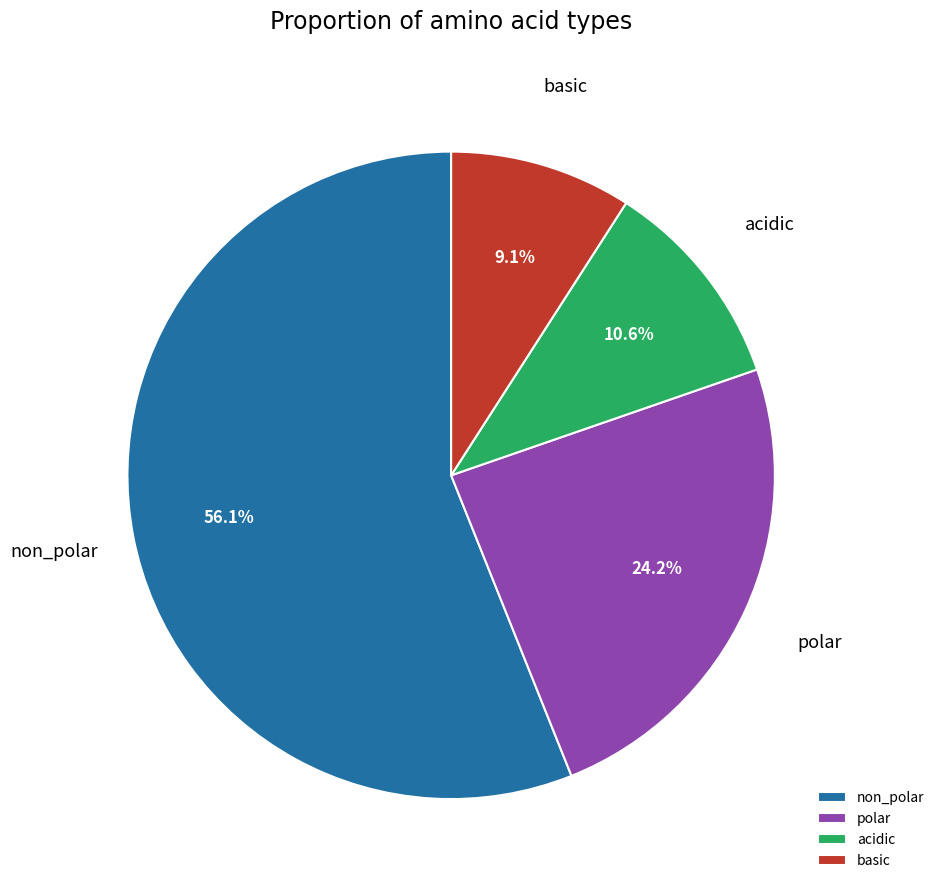

What is the largest slice in the pie chart?

non_polar